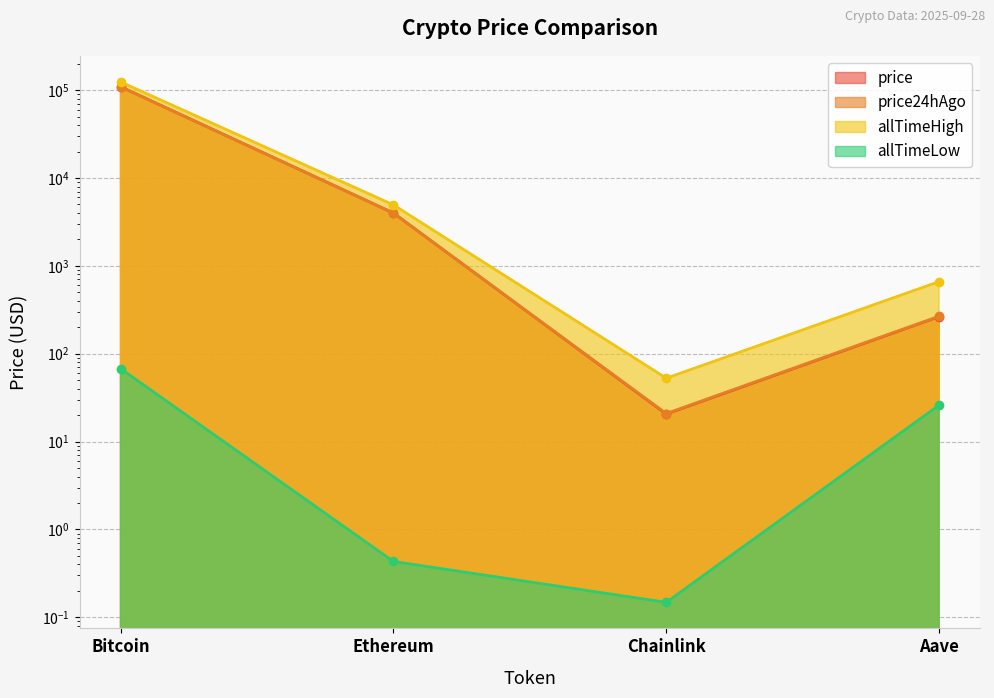

Reading left to right, list all the values displayed in this chart.

price: Bitcoin=109437.0	Ethereum=3997.5	Chainlink=20.6	Aave=264.1
price24hAgo: Bitcoin=109208.0	Ethereum=3984.6	Chainlink=20.9	Aave=267.2
allTimeHigh: Bitcoin=124128.0	Ethereum=4946.1	Chainlink=52.7	Aave=661.7
allTimeLow: Bitcoin=67.8	Ethereum=0.4	Chainlink=0.1	Aave=26.0